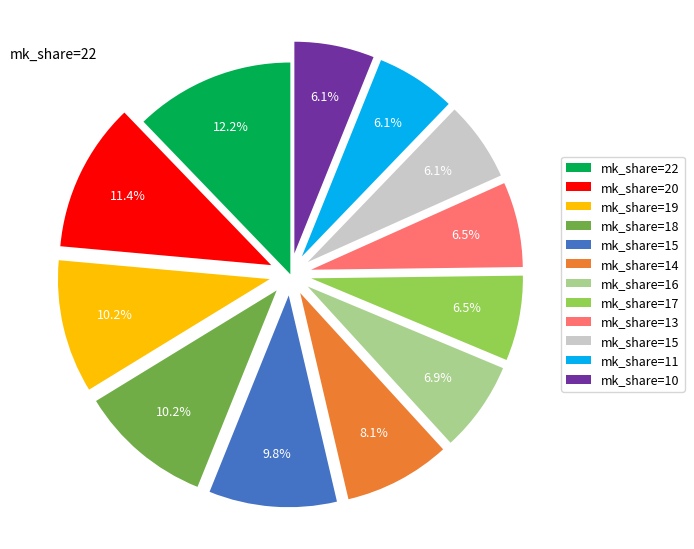

Is there a majority slice in this chart?

No